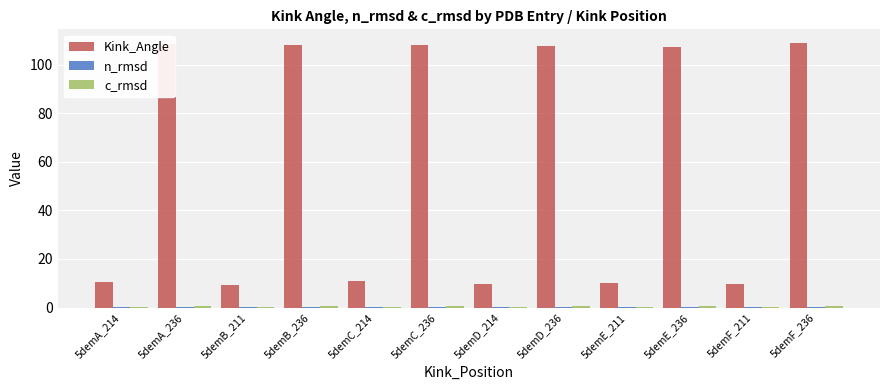

The value of Kink_Angle at 5demD_214 is 9.9. True or false?

True